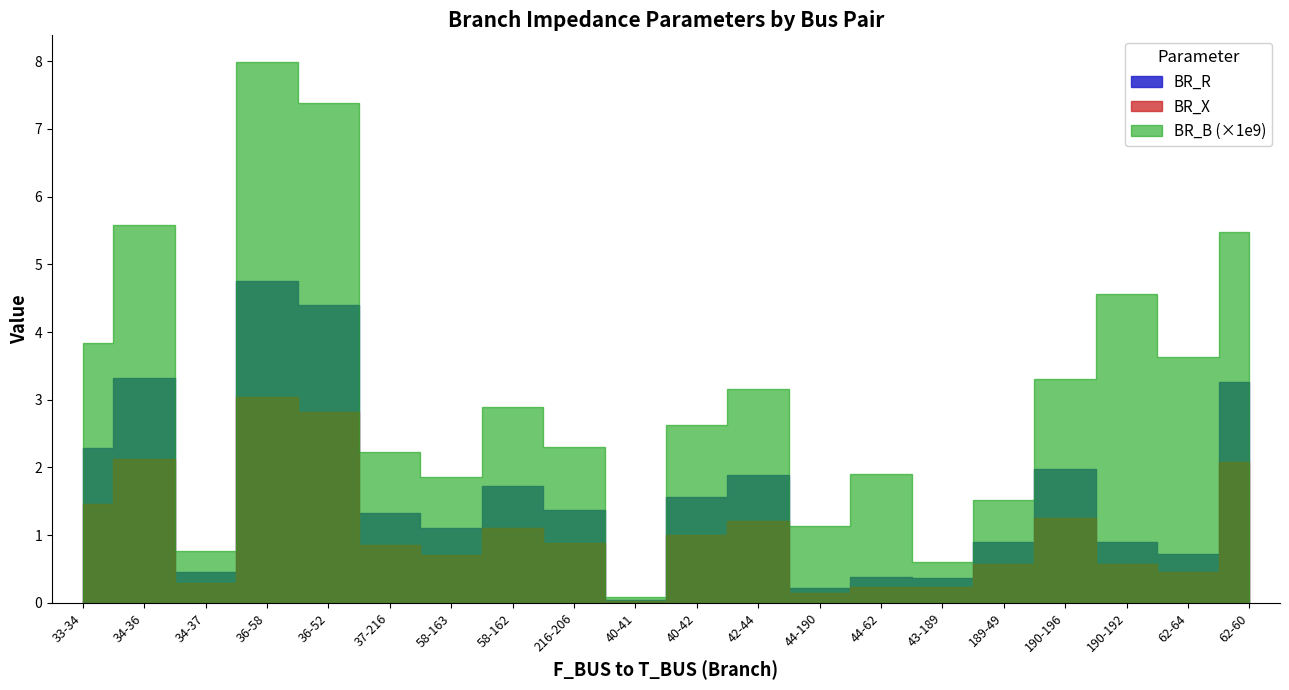

What position from the left is 58-162?

8